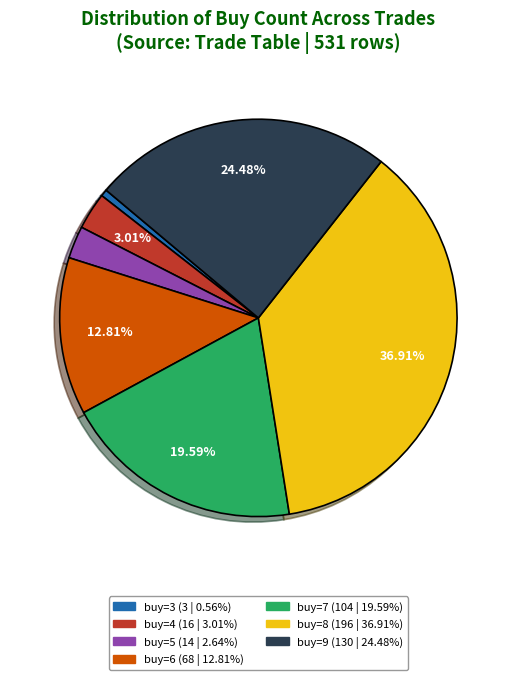

Is the sum of buy=5 and buy=8 greater than half?

No